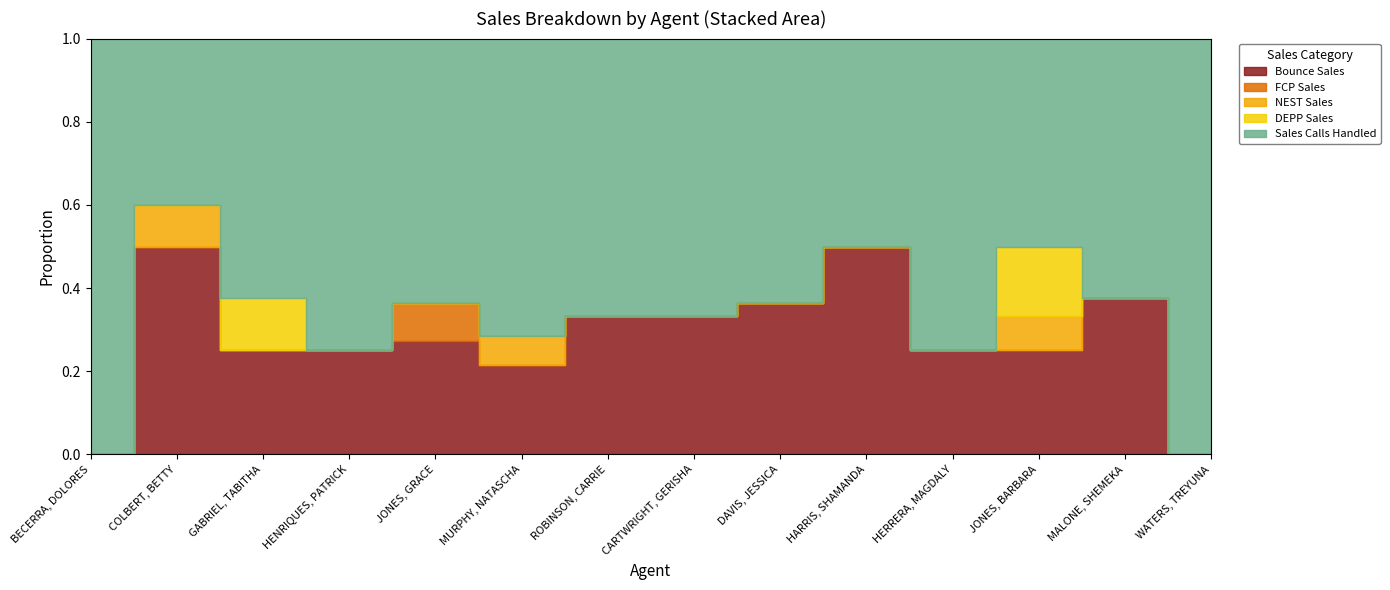

What is the total value across all series at DAVIS, JESSICA?

11